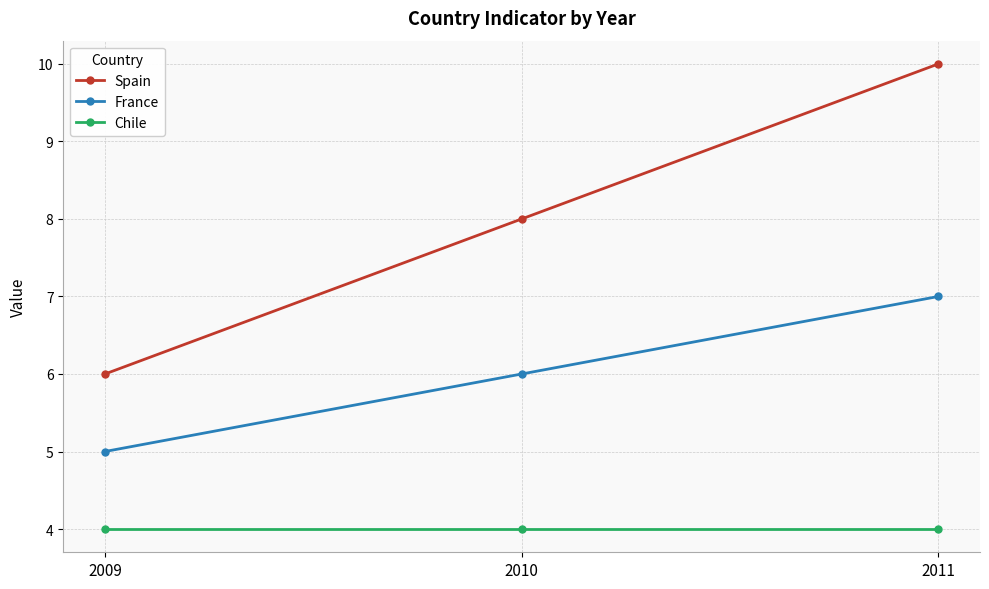

Reading left to right, extract all data points from this chart.

Spain: 2009=6	2010=8	2011=10
France: 2009=5	2010=6	2011=7
Chile: 2009=4	2010=4	2011=4